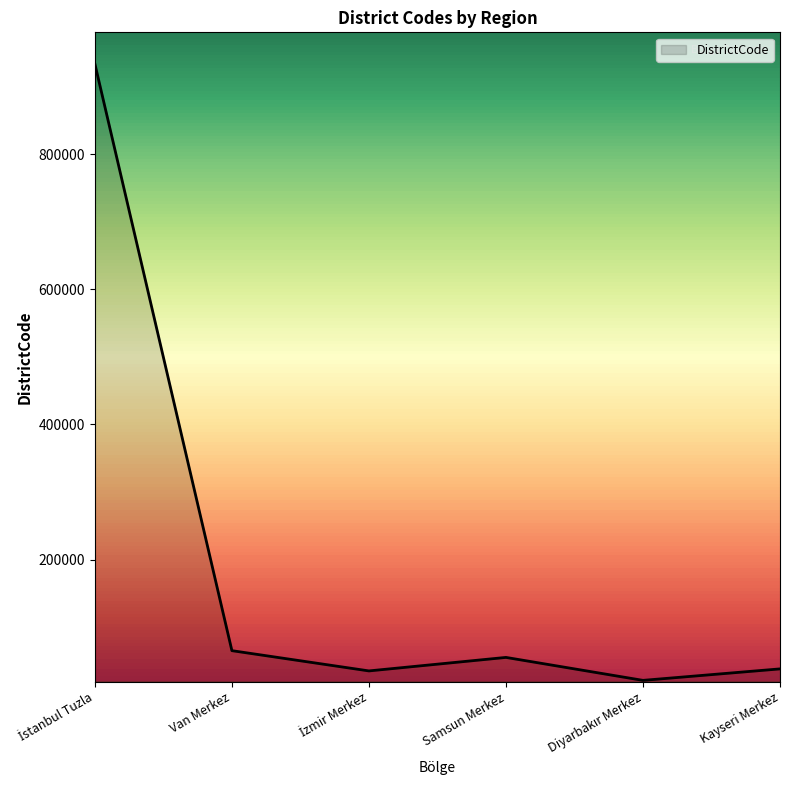

Where is the data nearest to the value 477508?

Van Merkez